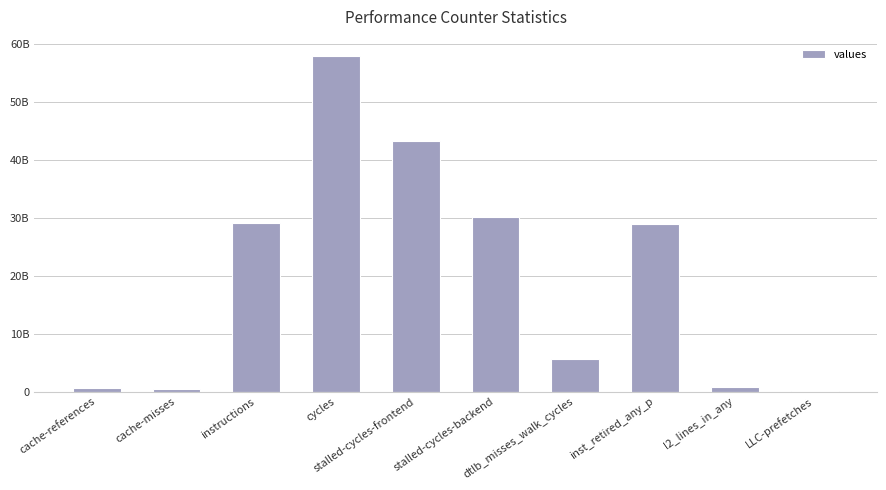

The value at stalled-cycles-backend is 45612175044. True or false?

False